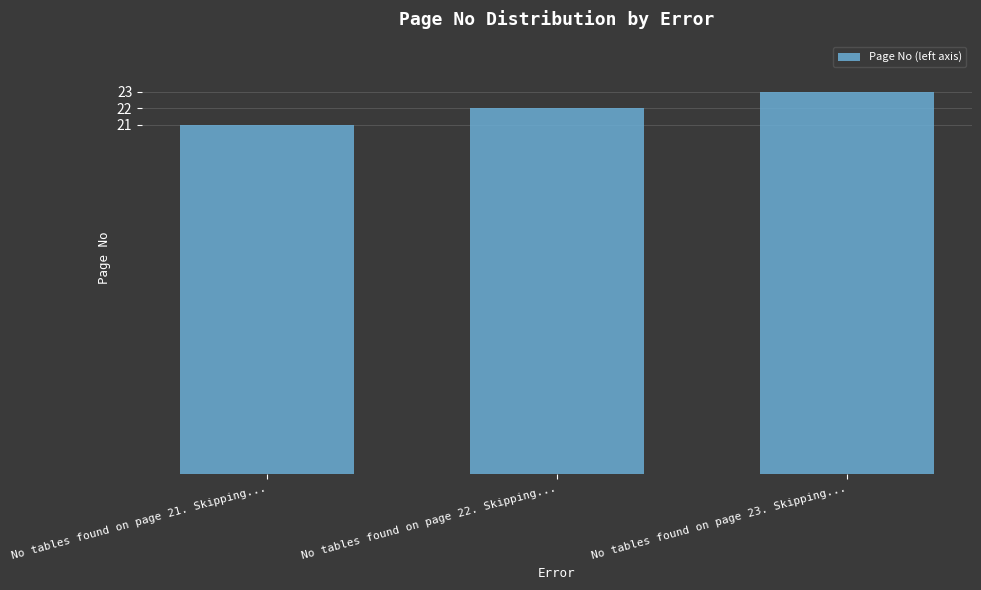

Reading left to right, list all the values displayed in this chart.

No tables found on page 21. Skipping...=21	No tables found on page 22. Skipping...=22	No tables found on page 23. Skipping...=23